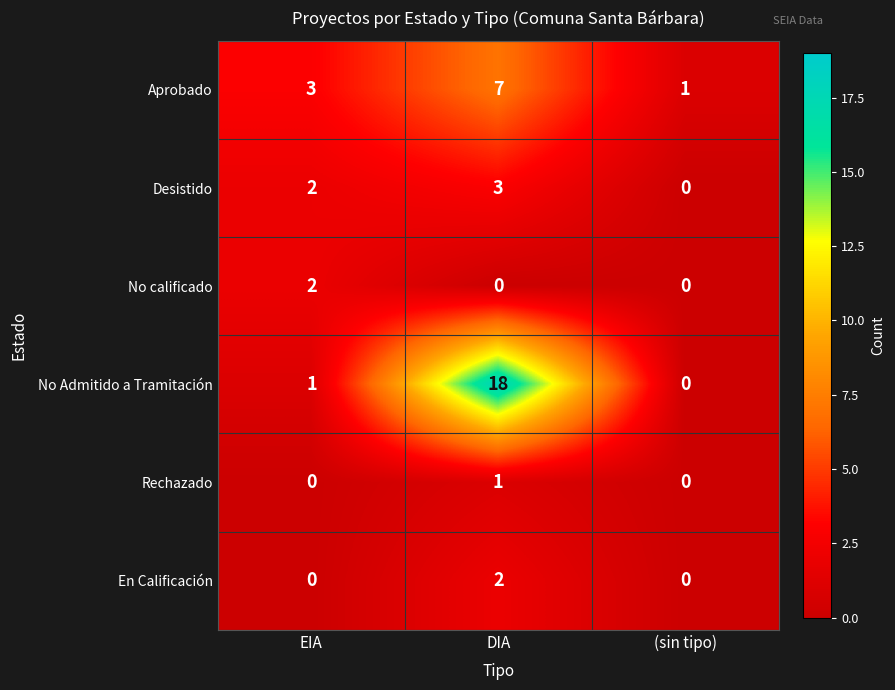

Between DIA and (sin tipo), which series saw the biggest shift?

No Admitido a Tramitación